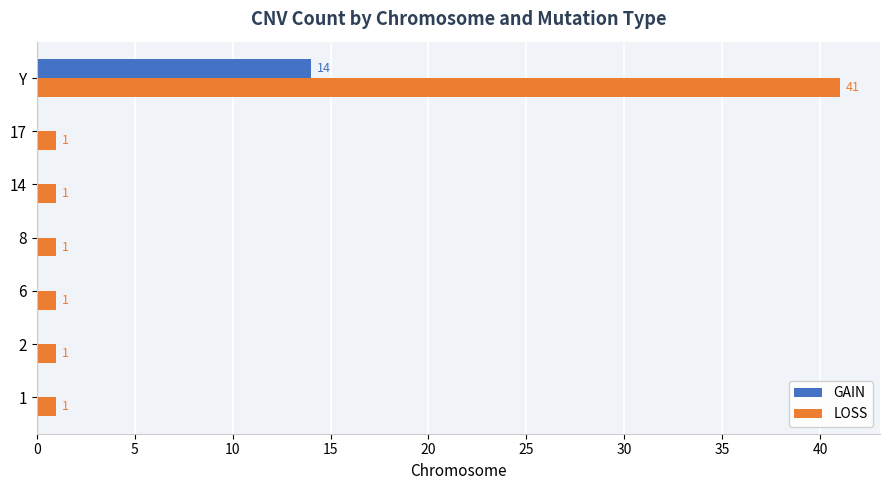

The value of LOSS at 6 is 1. True or false?

True